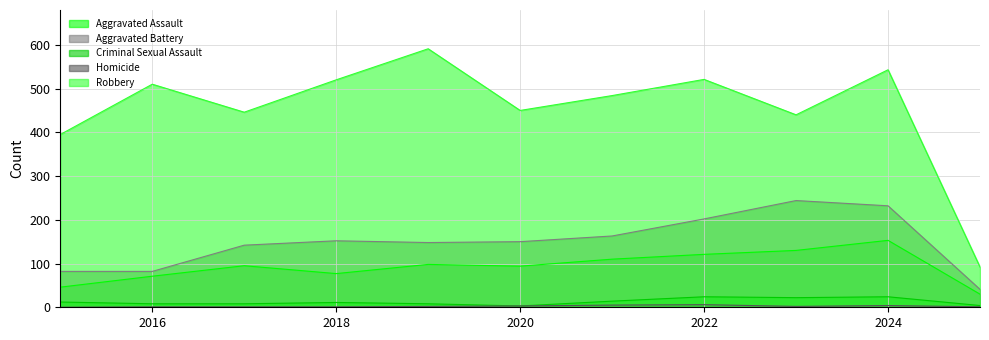

What is the difference between the maximum and second lowest values in the Aggravated Battery series?

162